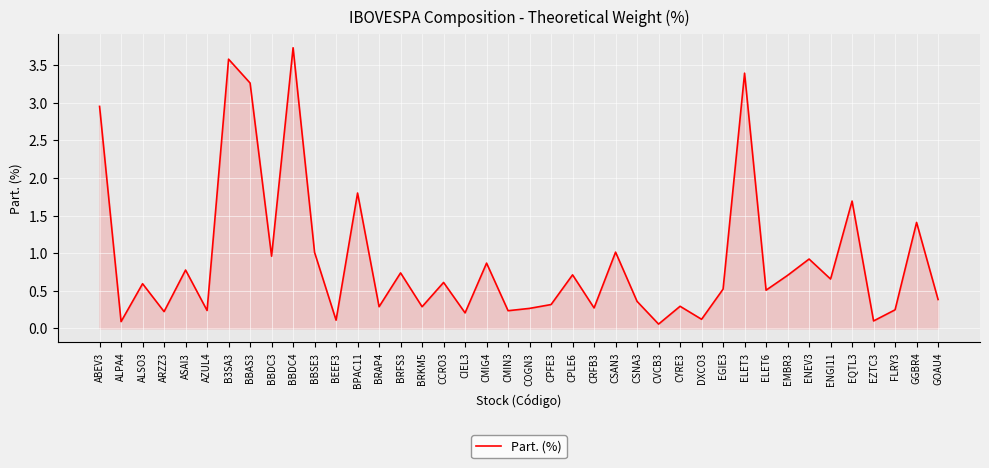

Does the chart display data point markers on the line(s)?

No